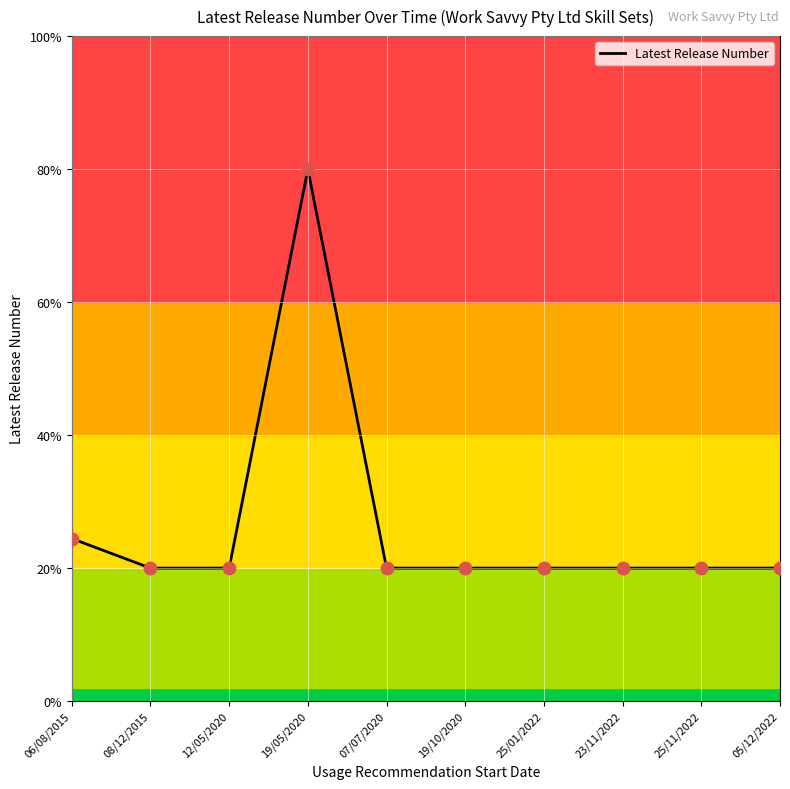

Which has a higher value, 05/12/2022 or 07/07/2020?

05/12/2022